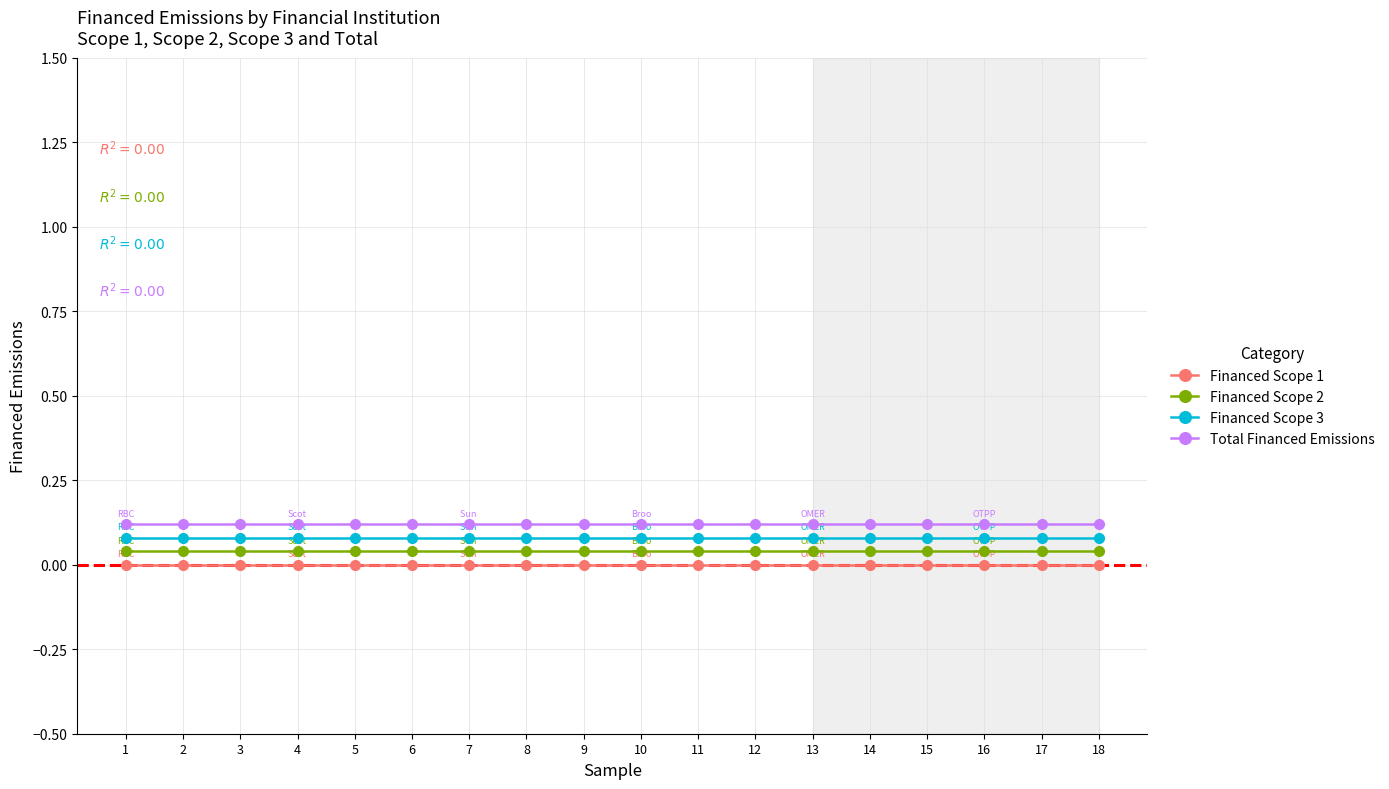

True or false: Financed Scope 2 and Financed Scope 1 intersect in this chart.

False